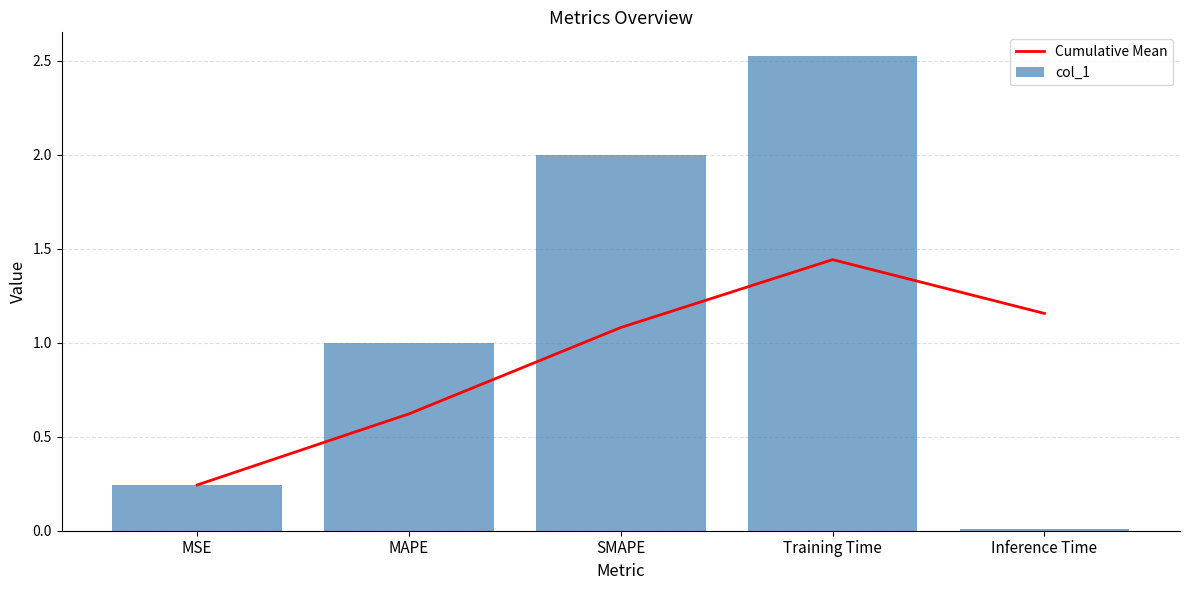

What are all the series names shown in the legend?

Cumulative Mean, col_1